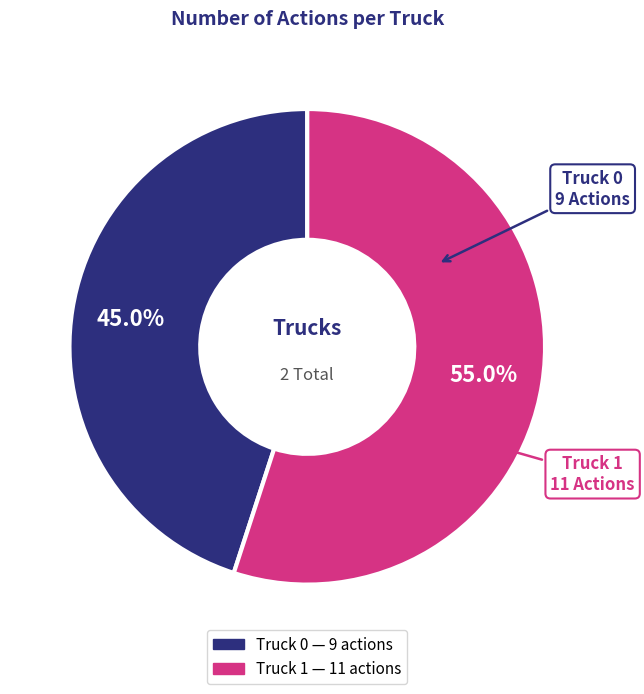

What is the total percentage of Truck 1 and Truck 0?

100.0%